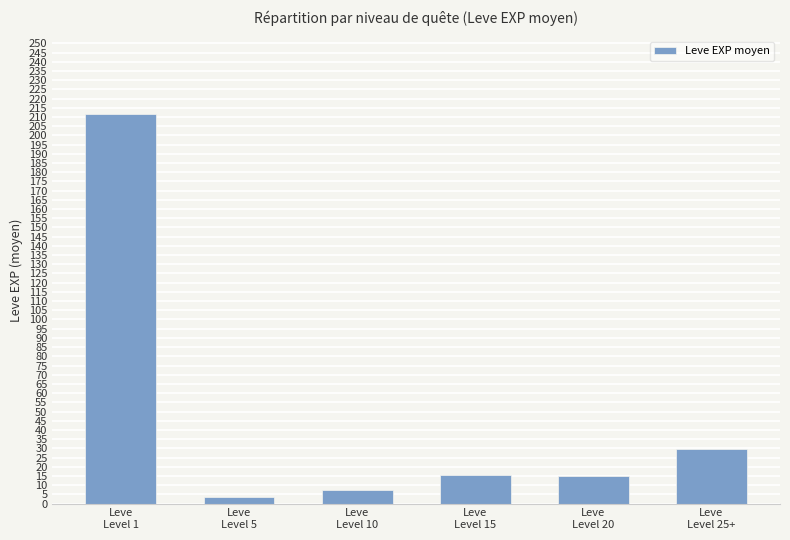

What is the value of the 3rd bar from the left?

7.5